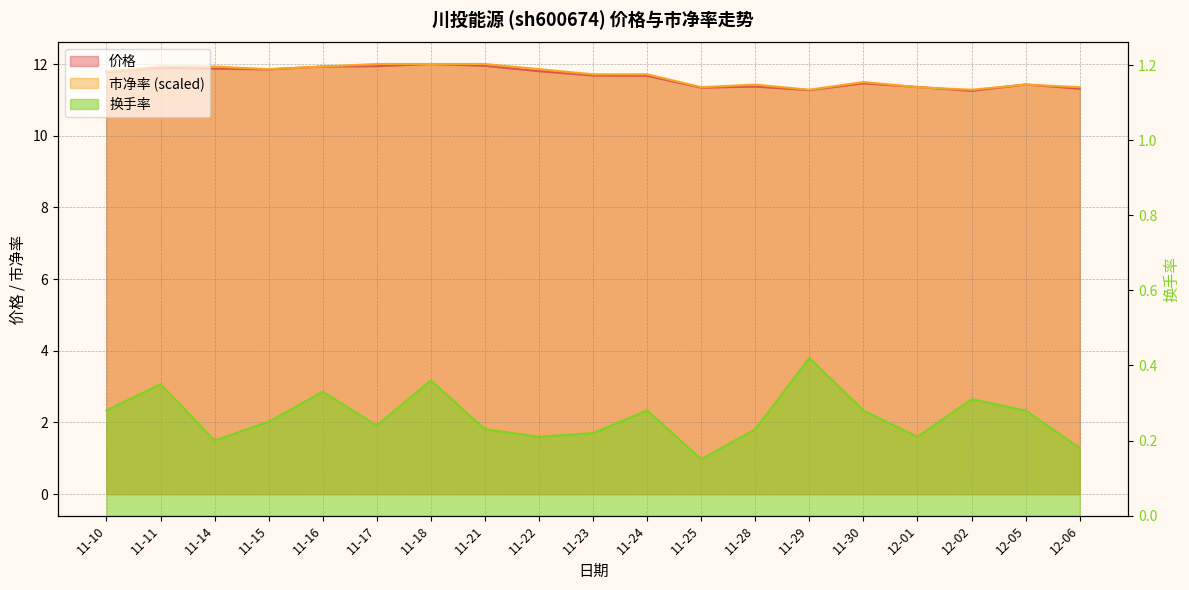

True or false: 价格 has more than 2 points higher than both neighbors.

True